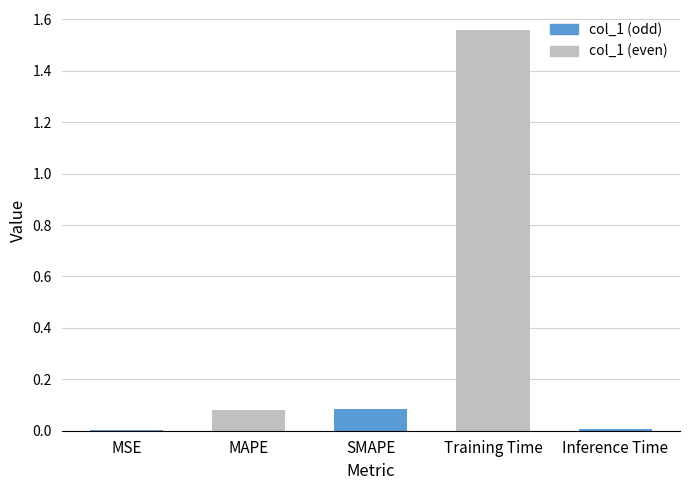

Where is the data nearest to the value 0?

MSE